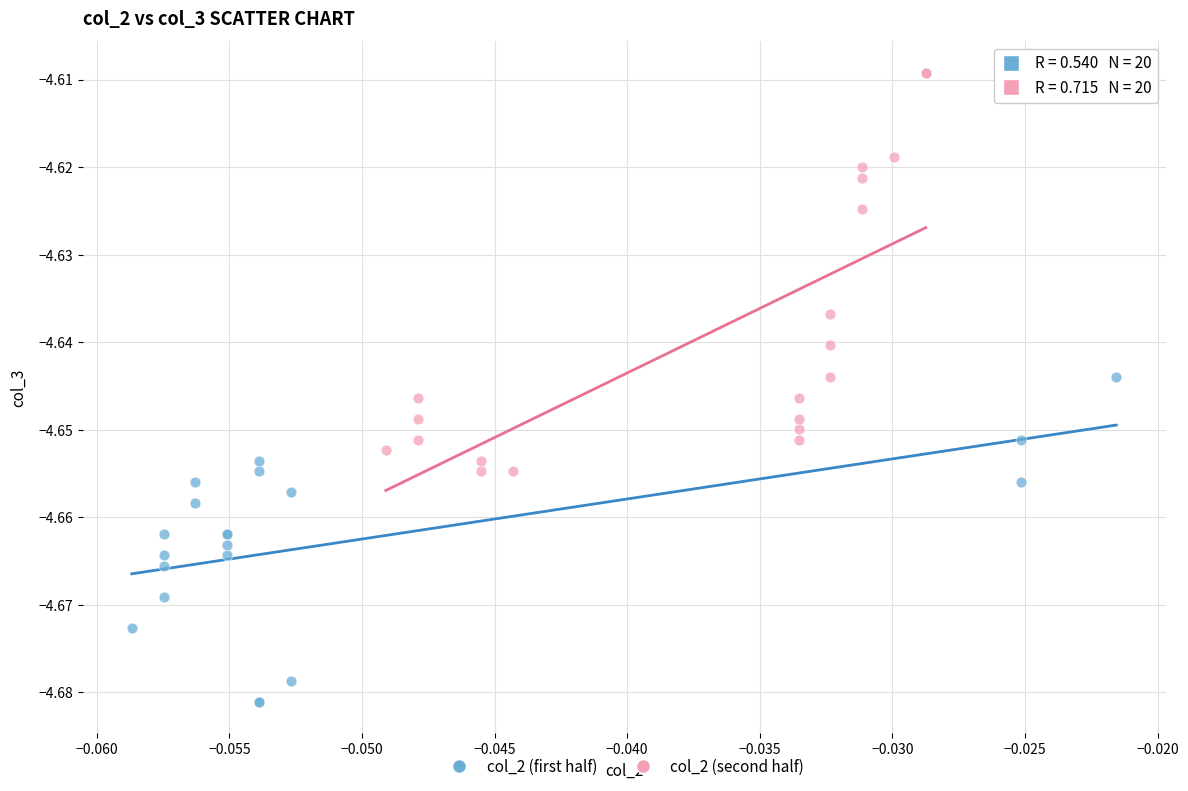

Which series has the largest Y range (max minus min)?

col_2 (second half)